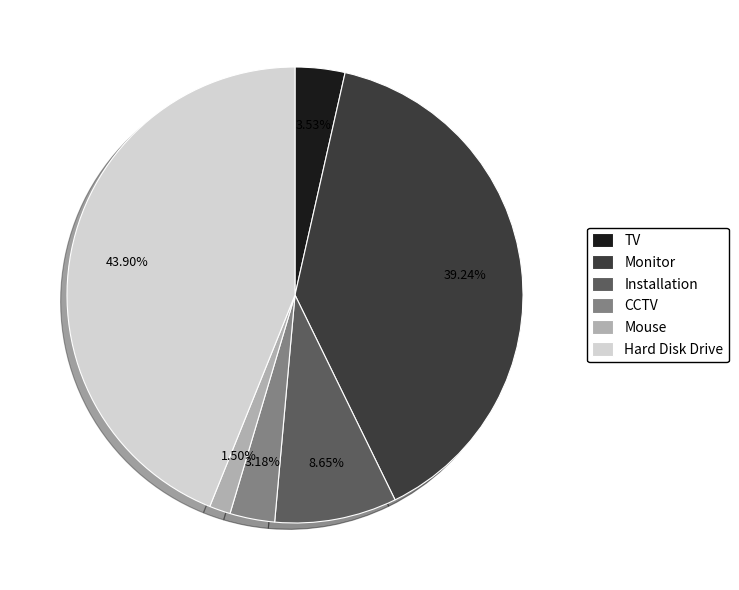

What is the ratio of the value at CCTV to the value at Installation?

0.4